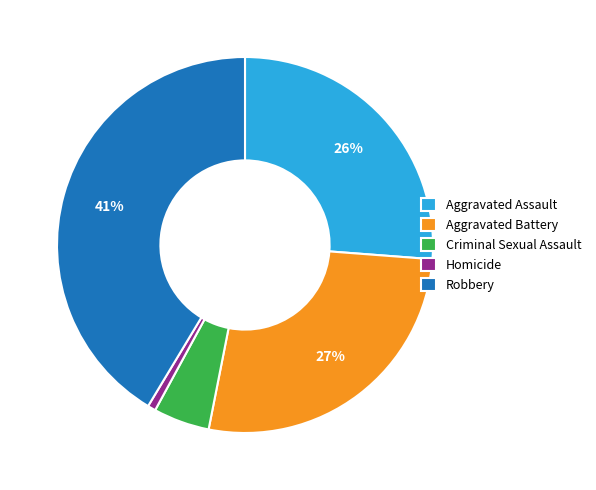

Combined, do Homicide and Aggravated Battery account for over 50%?

No